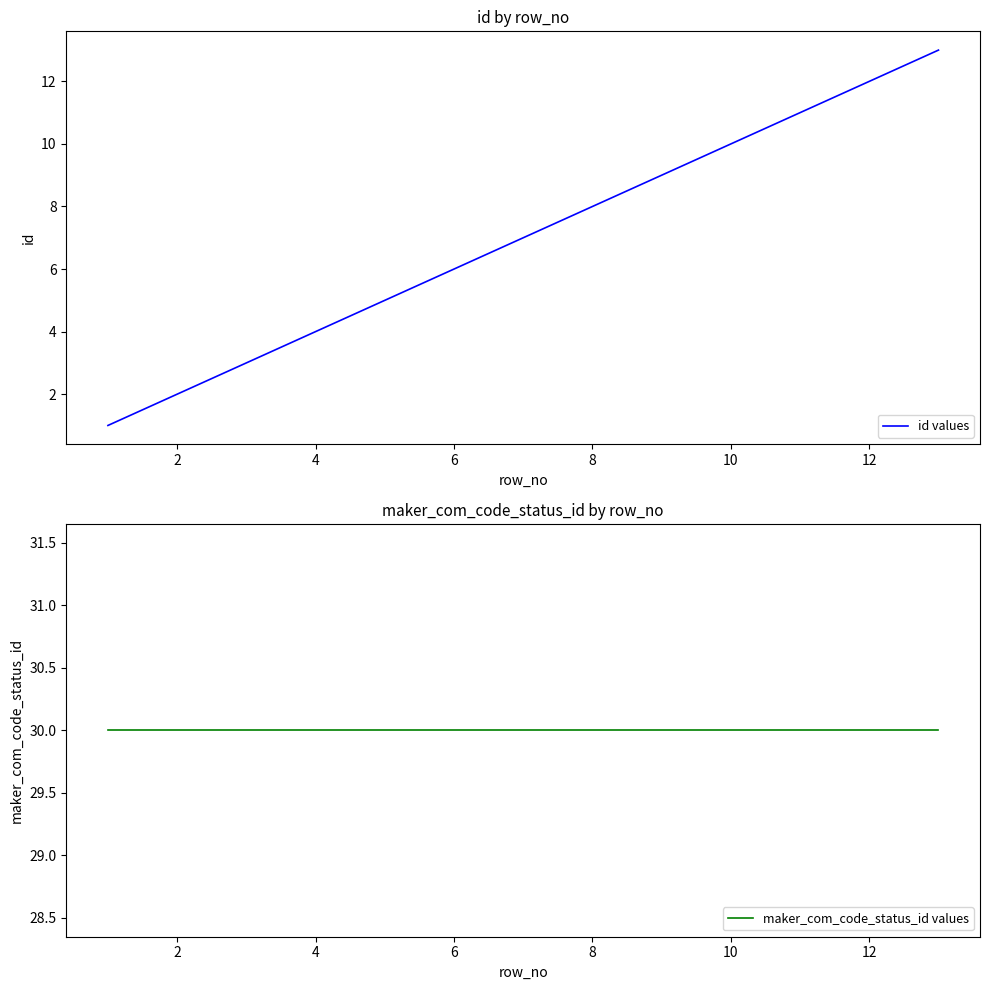

The id values series shows 4 at 4. True or false?

True